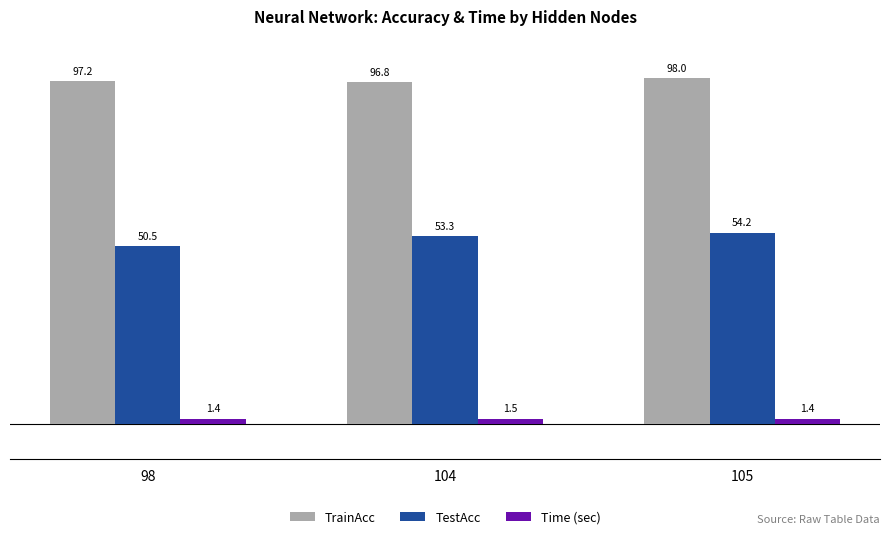

Count the Time (sec) values in the range 1 to 2.

3